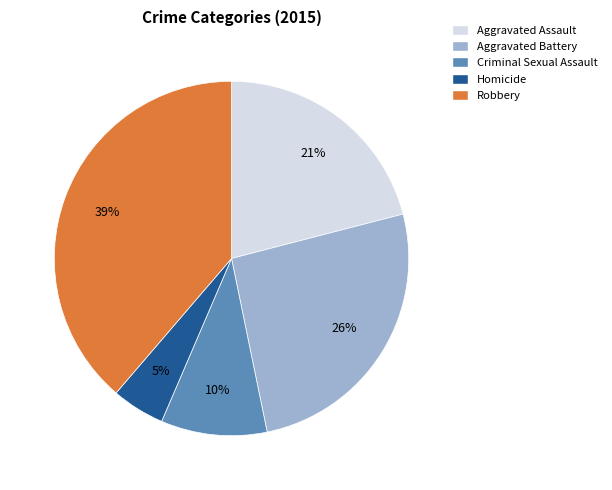

Combined, do Aggravated Assault and Aggravated Battery account for over 50%?

No